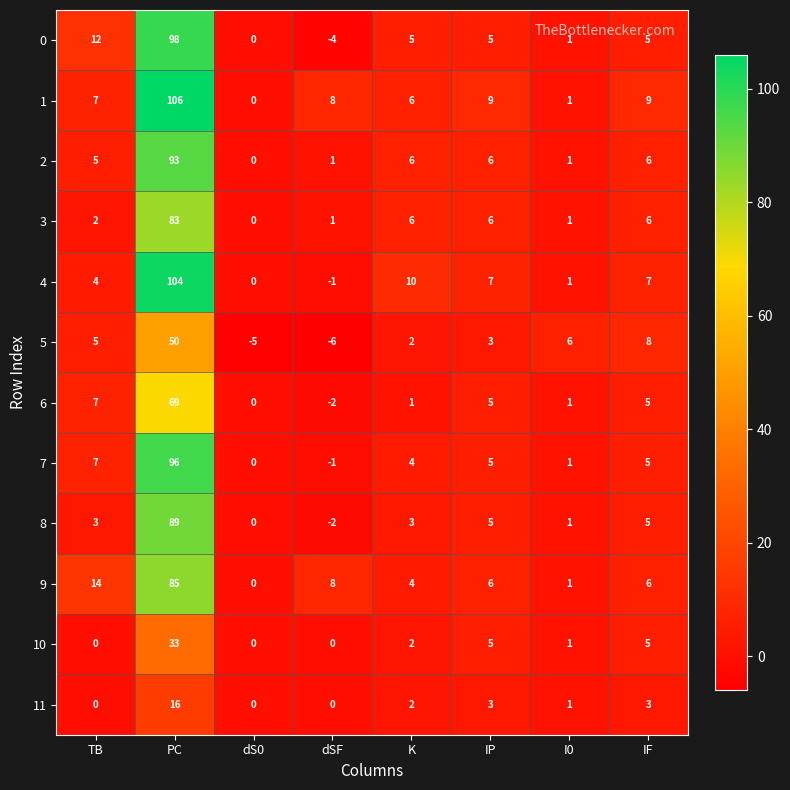

Which series has the widest spread of values?

1